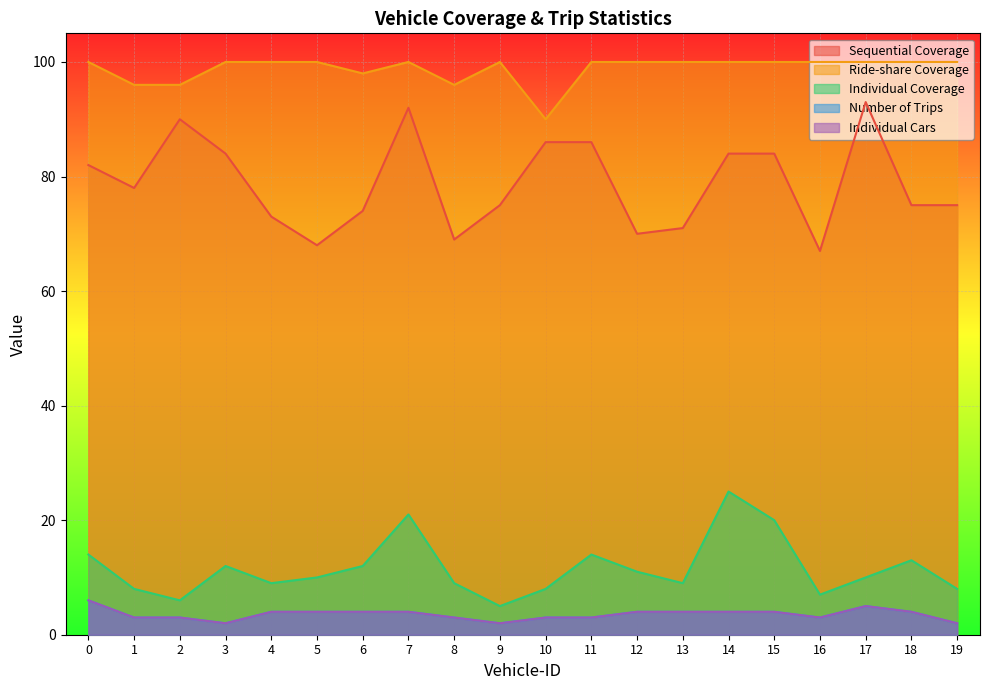

Which series changed the most between 2 and 7?

Individual Coverage